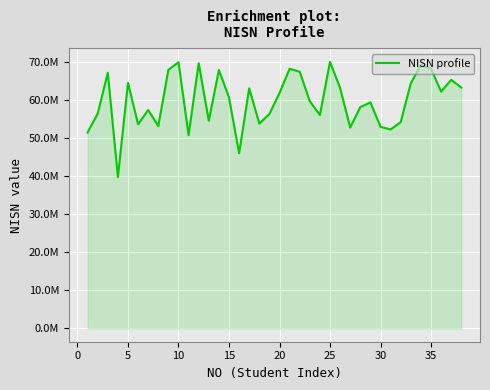

How many interior local peaks (higher than both neighbors) does the data have?

12